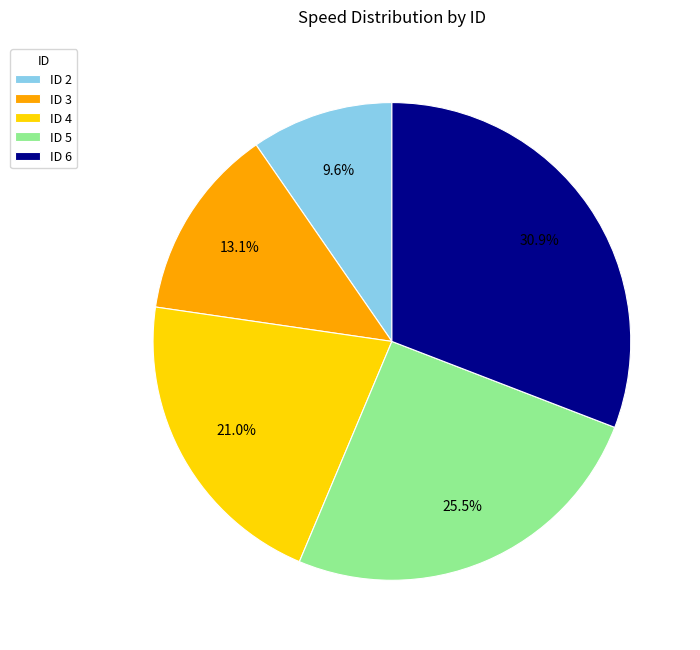

What is the ratio of the value at ID 3 to the value at ID 2?

1.4